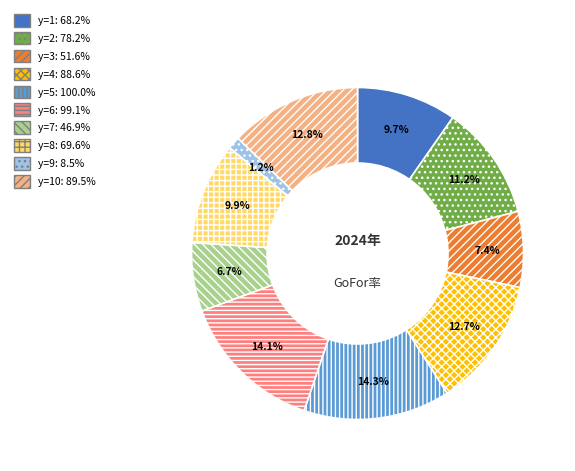

How many segments does this pie chart have?

10